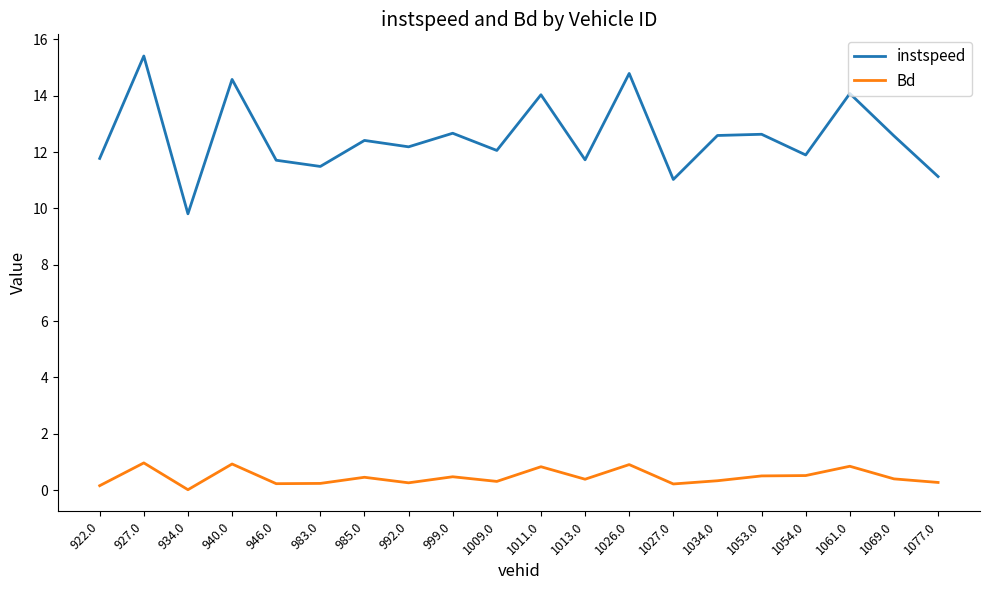

True or false: instspeed has a value of 5.7 at 1034.0.

False